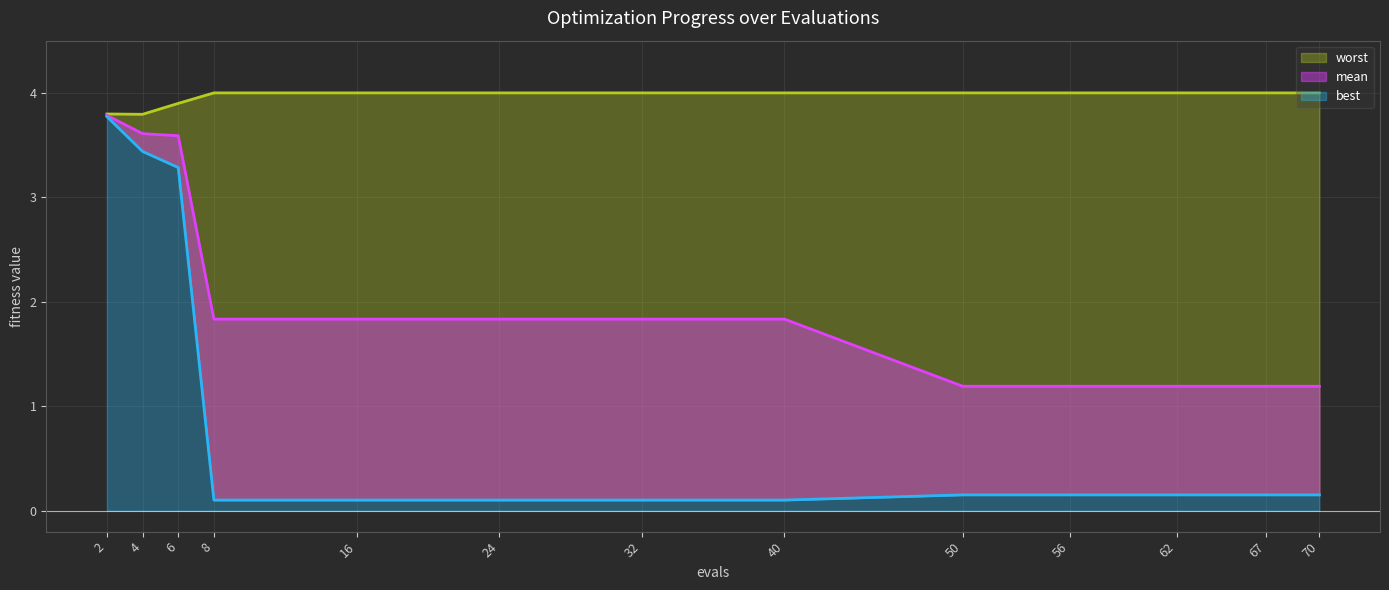

What is the smallest value displayed?

0.1